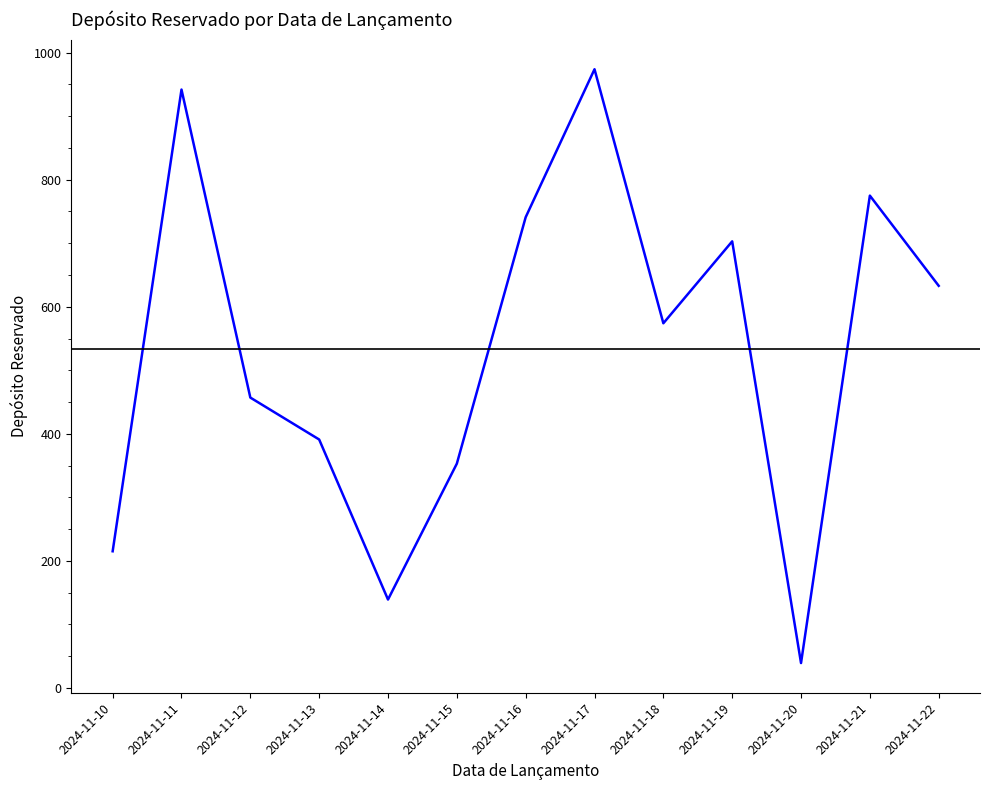

What is the sum of the values at 2024-11-16 and 2024-11-22?

1374